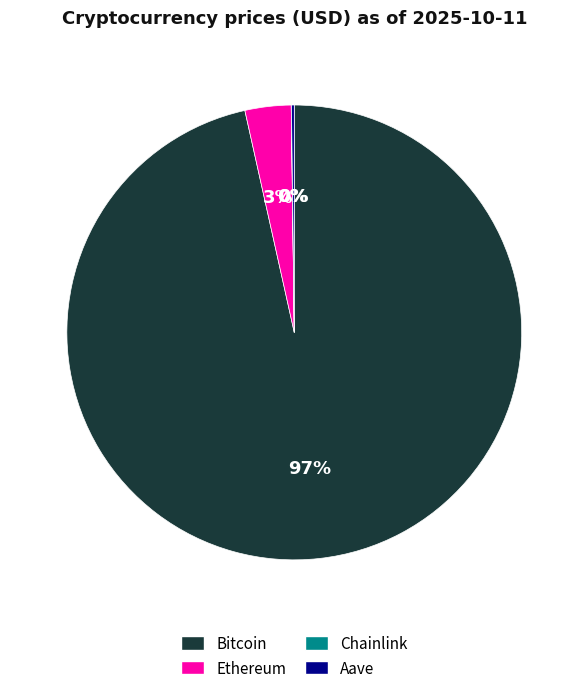

What percentage is the Ethereum slice, to the nearest percent?

3%